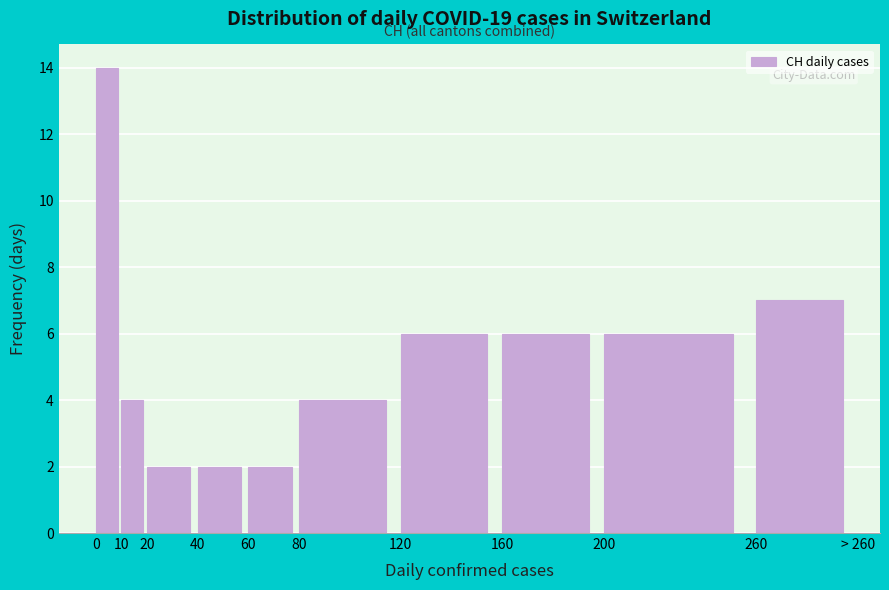

Reading right to left, extract all data points from this chart.

260=7	200=6	160=6	120=6	80=4	60=2	40=2	20=2	10=4	0=14